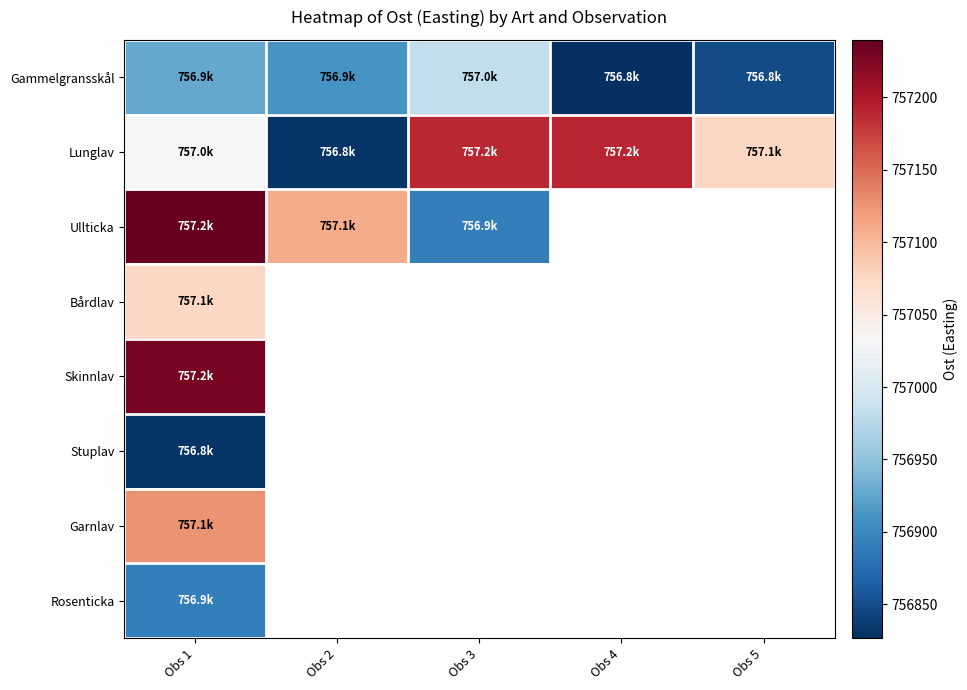

How many values in the Gammelgransskål series exceed 756911?

3